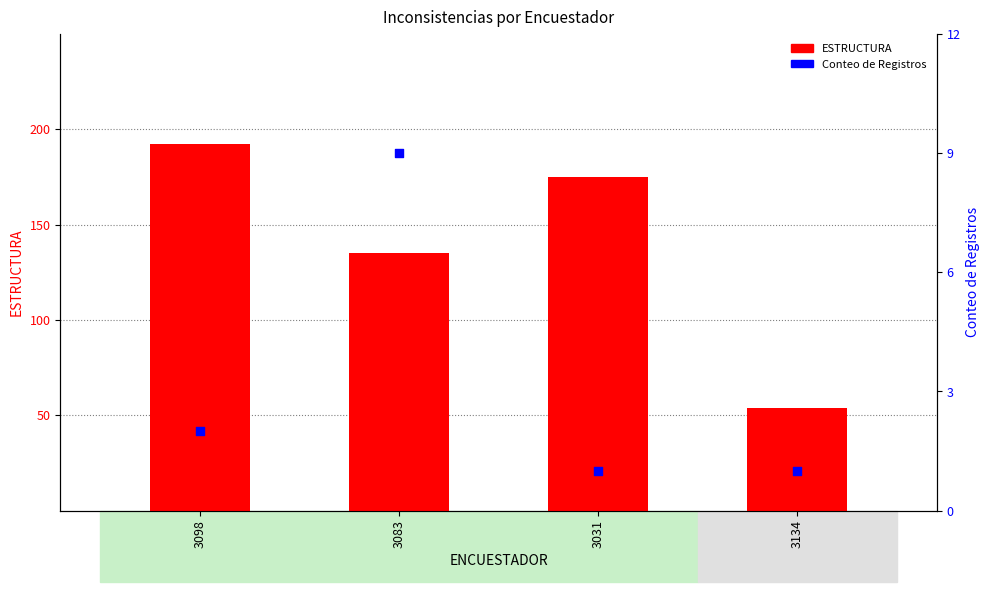

Which series has the largest total across all categories?

ESTRUCTURA